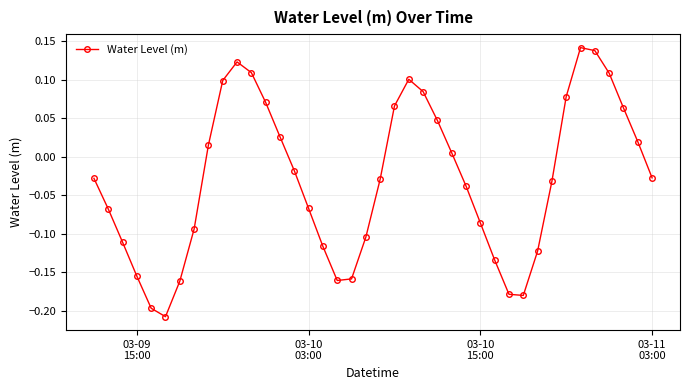

What is the difference between the maximum and minimum values?

0.3